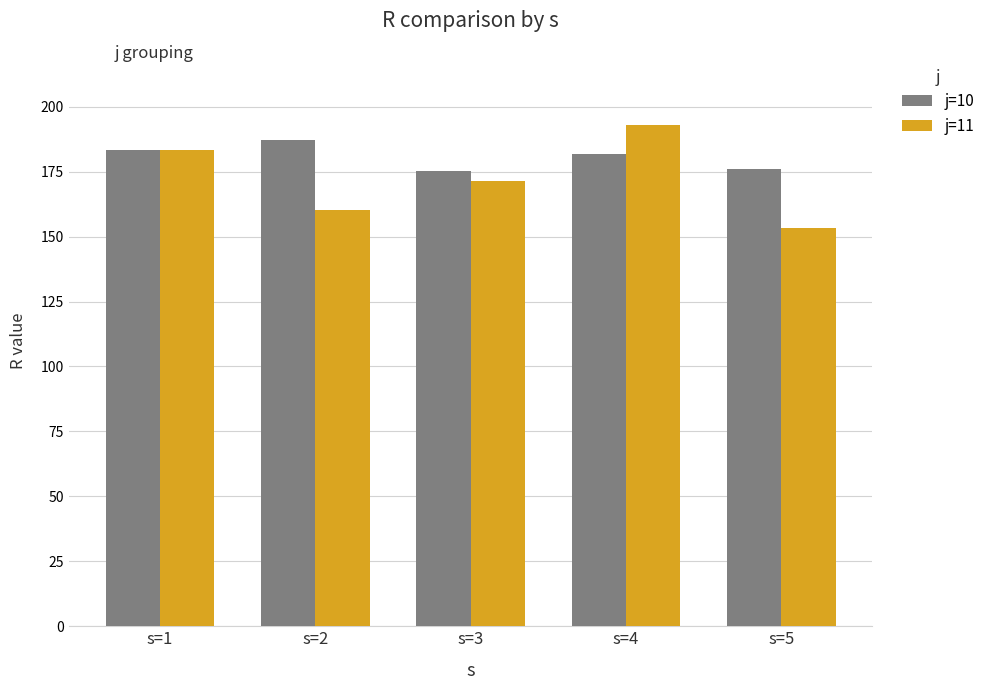

What is the value of the j=11 bar at the 5th from the left?

153.4